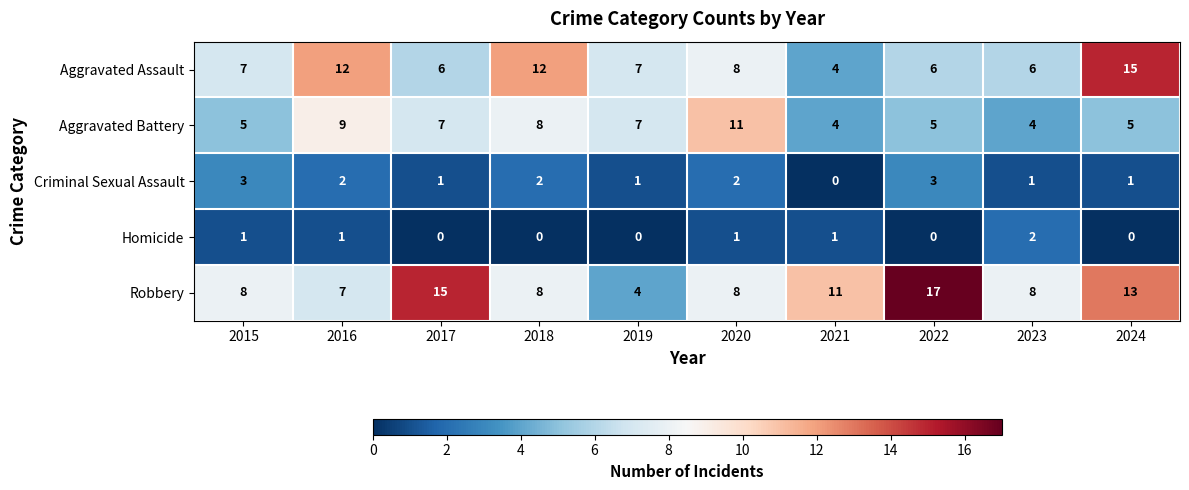

Which category has the lowest value in the Aggravated Assault series?

2021